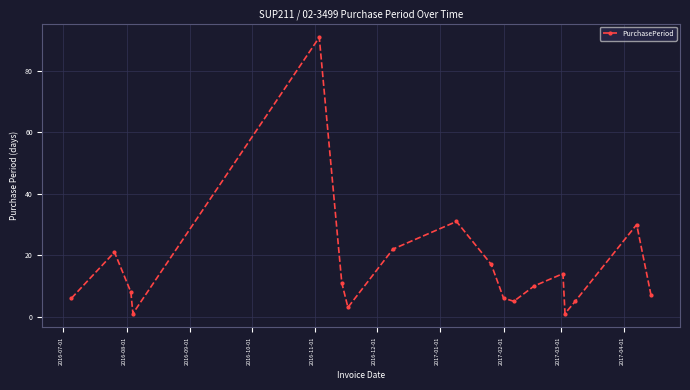

What is the average value?

16